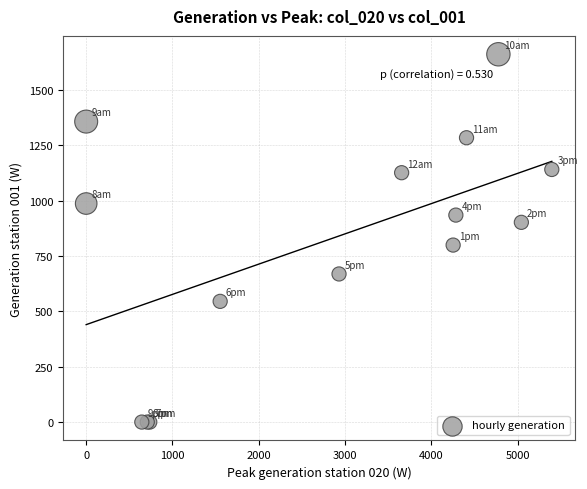

What Y value in the scatter plot is closest to 830?

799.0